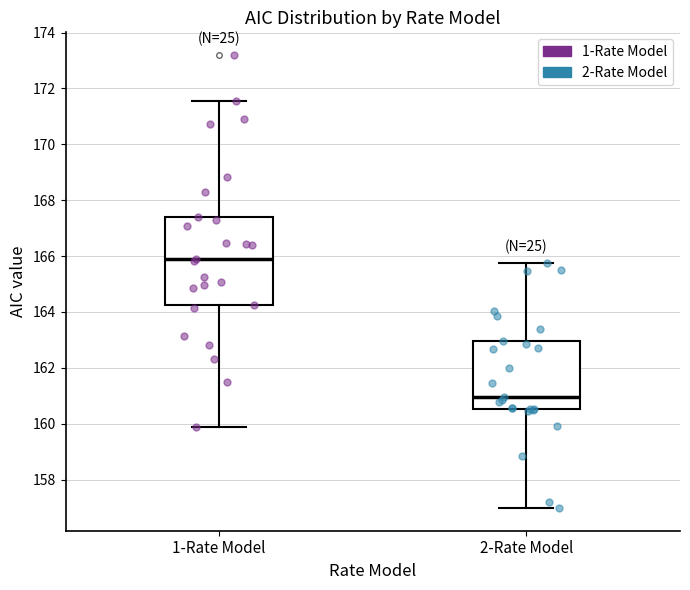

Which box has the highest median line?

1-Rate Model